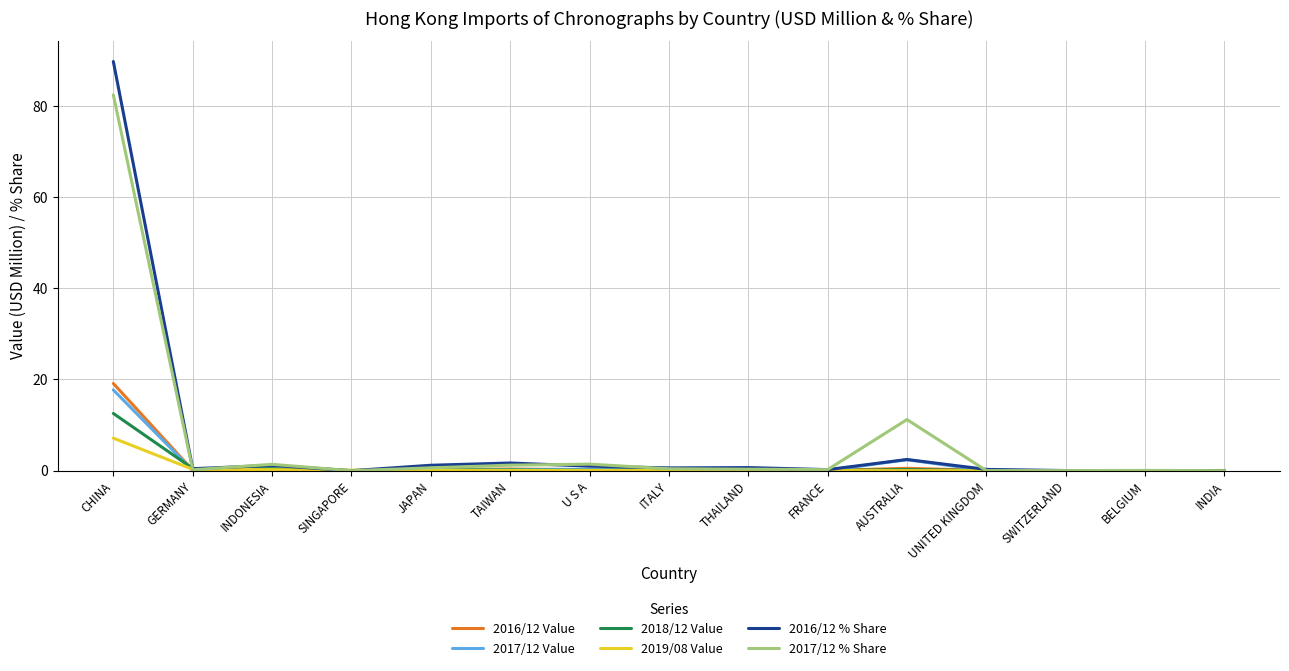

At which category is the sum across all series the highest?

CHINA